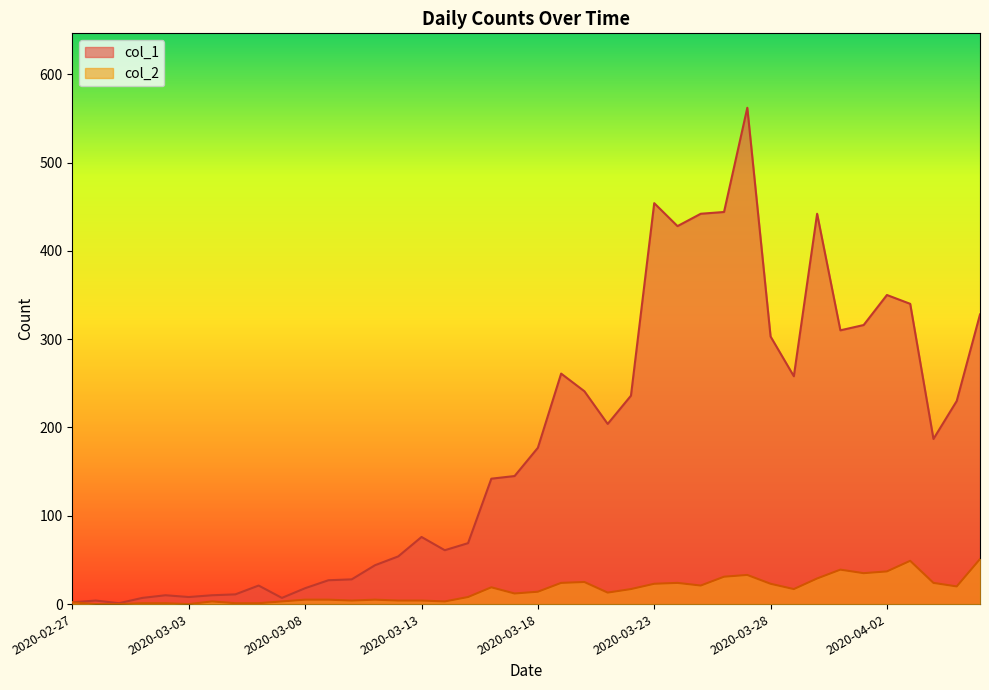

Is it true that col_2 equals 24 at 2020-03-24?

True